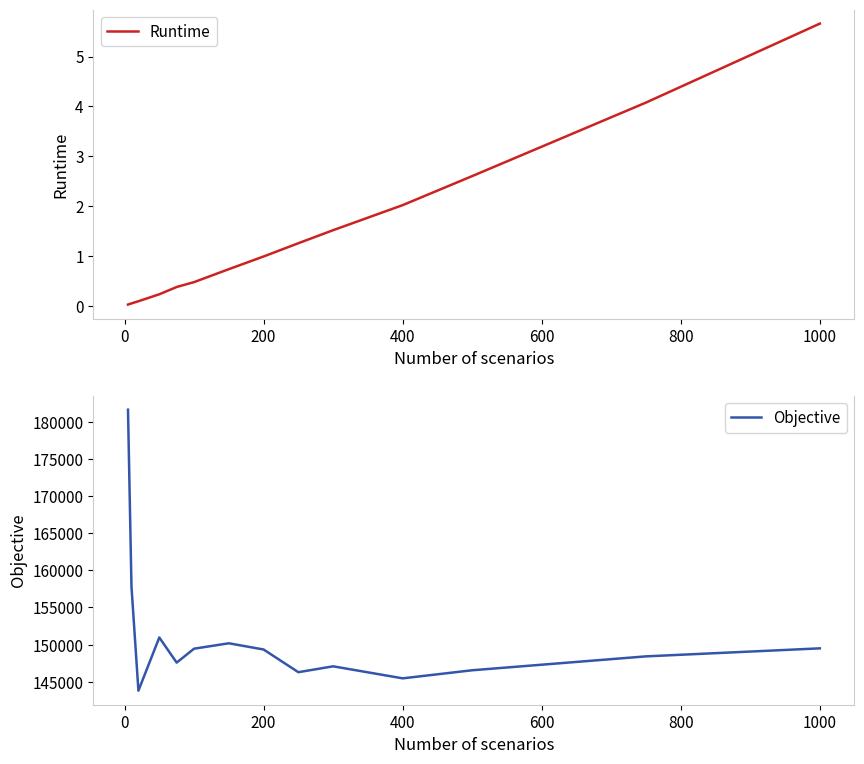

What is the maximum value for Runtime?

5.7